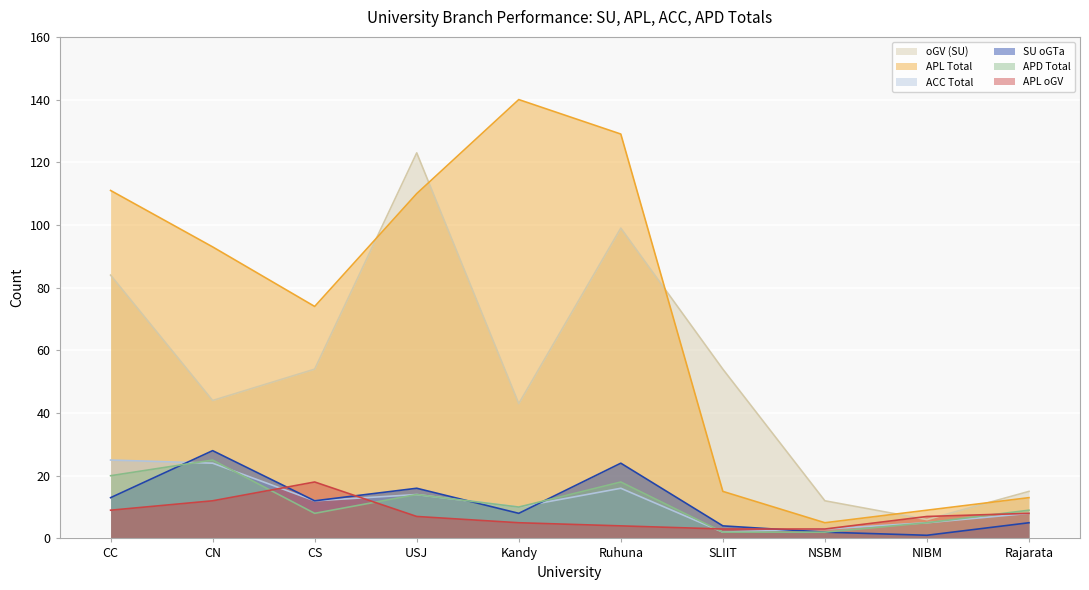

How many values in the SU oGTa series are below 12?

5